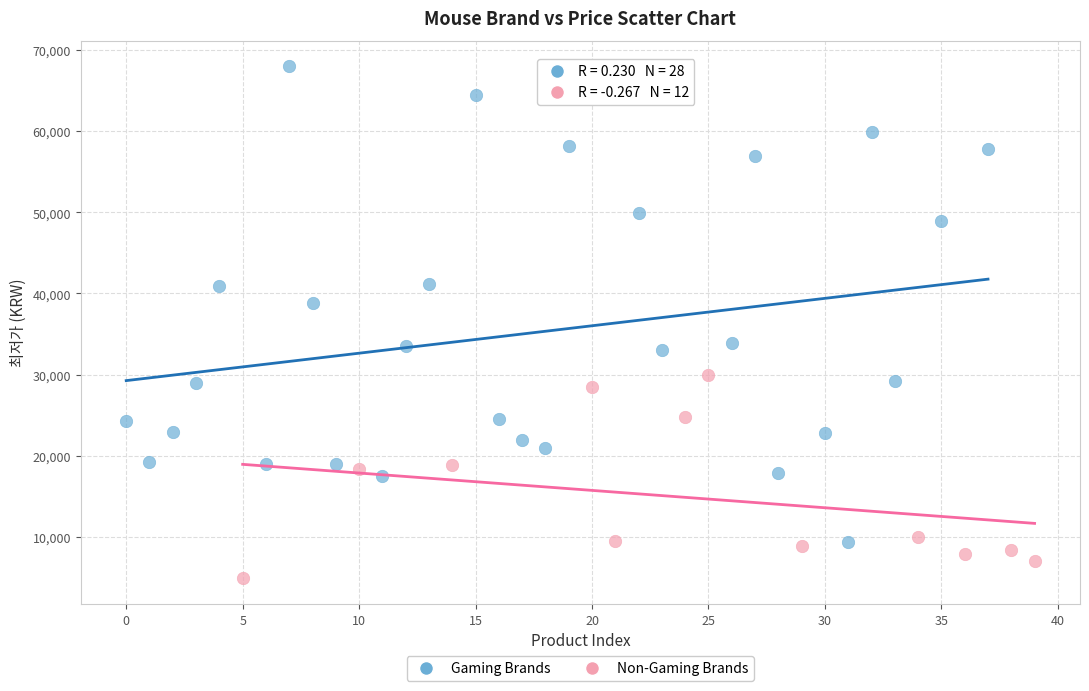

Which series has the widest spread of Y values?

Gaming Brands